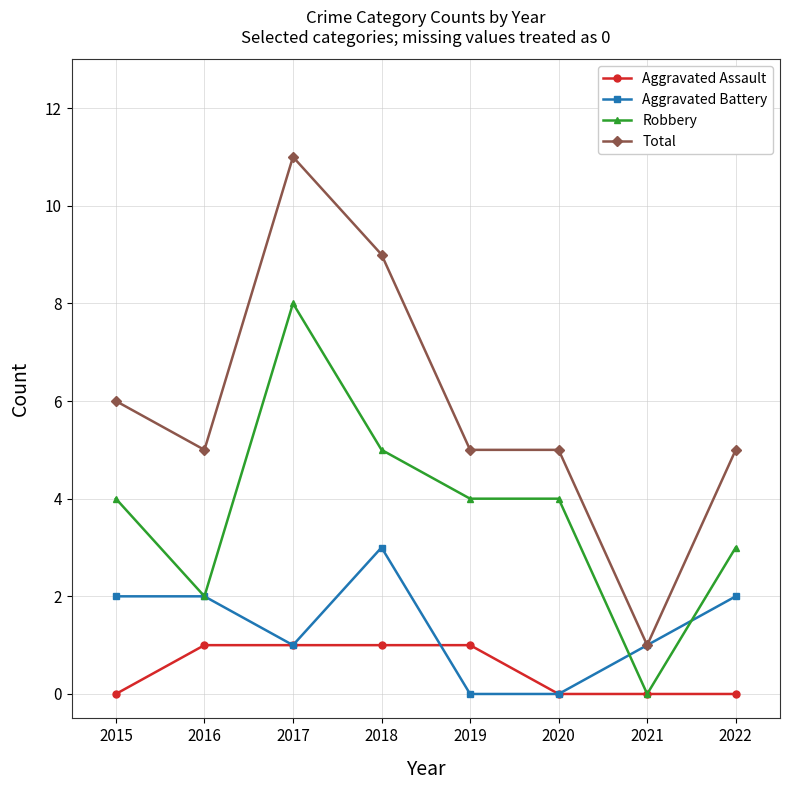

True or false: Total and Robbery intersect in this chart.

False